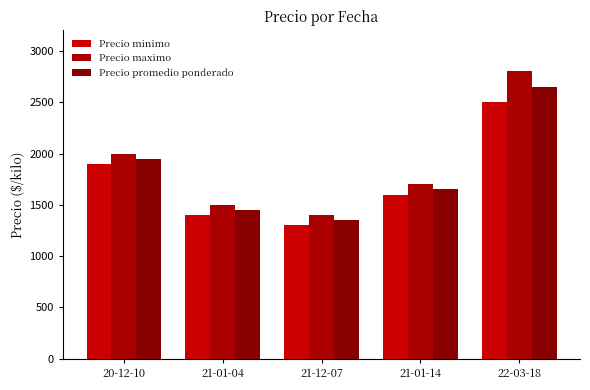

List the labels in order of Precio minimo value, smallest first.

21-12-07, 21-01-04, 21-01-14, 20-12-10, 22-03-18